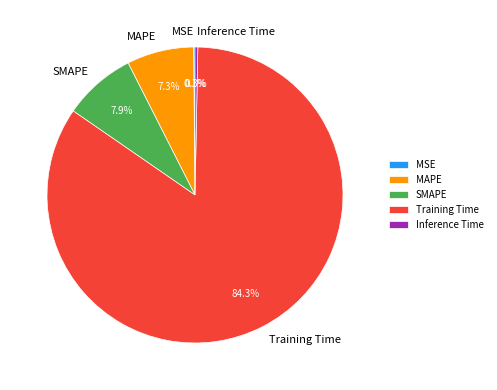

Which has a higher value, MAPE or Inference Time?

MAPE